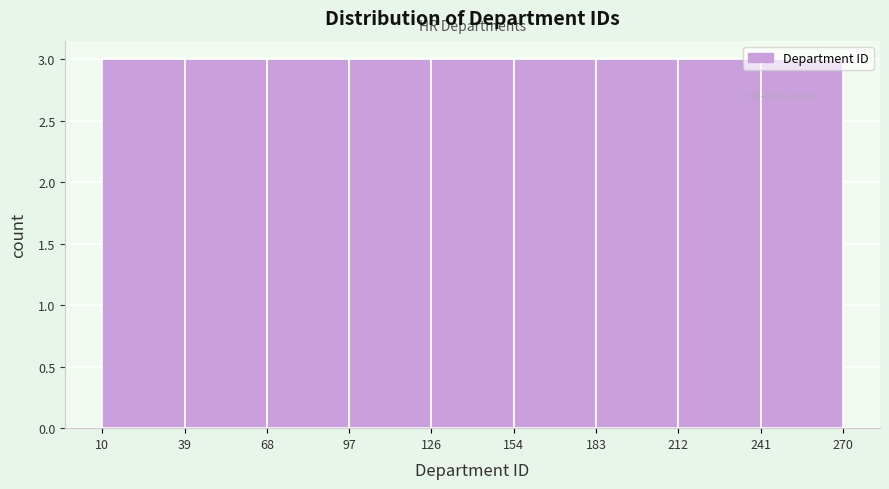

Reading left to right, list every bar in this chart as the range it spans on the x-axis followed by its height. The values are not printed on the chart, so give them approximately, as read against the axis.

10 to 39: 3
39 to 68: 3
68 to 97: 3
97 to 126: 3
126 to 154: 3
154 to 183: 3
183 to 212: 3
212 to 241: 3
241 to 270: 3